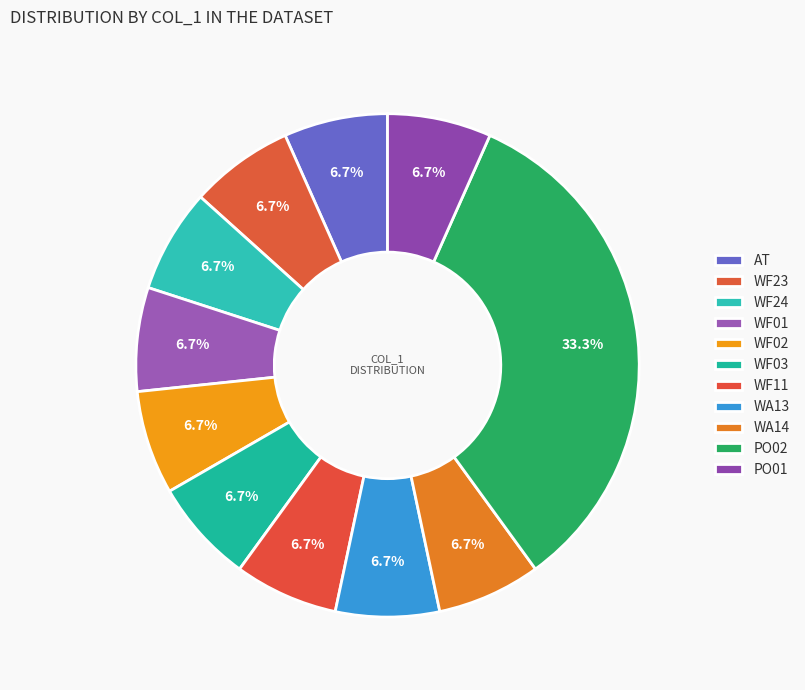

To the nearest percent, what percentage of the pie is WA13?

7%